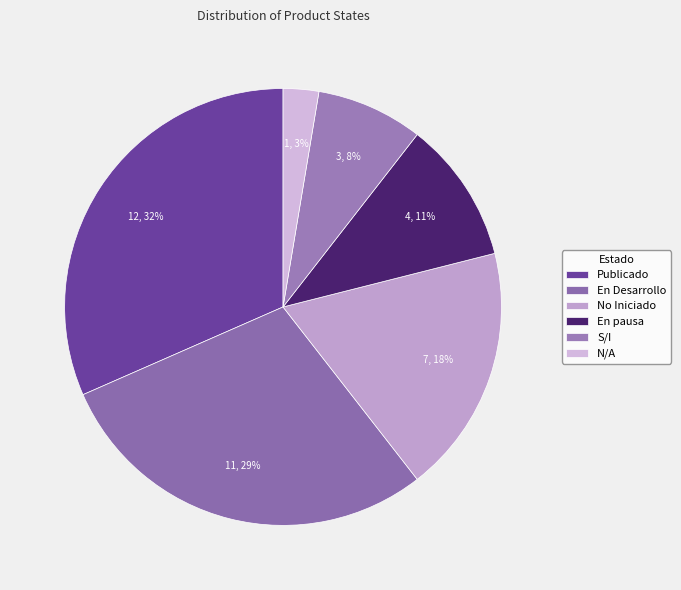

Is it true that No Iniciado is 8% of the pie?

False